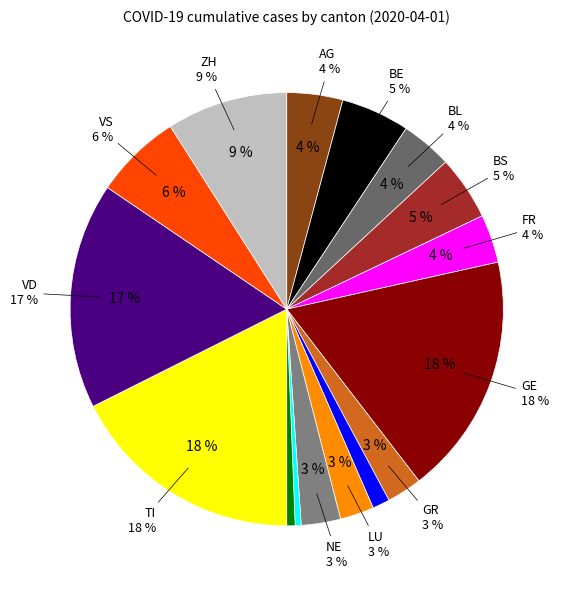

To the nearest percent, what portion does BE represent?

5%